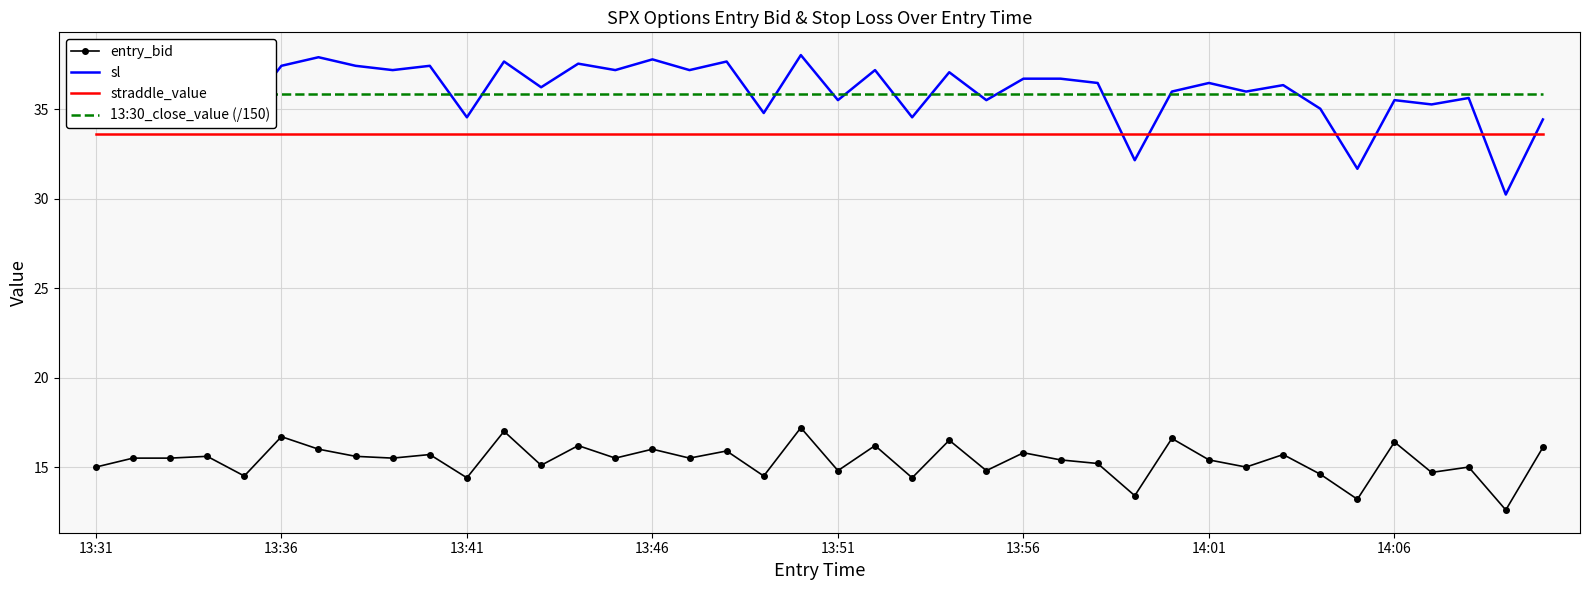

Which category has the lowest value in the entry_bid series?

38